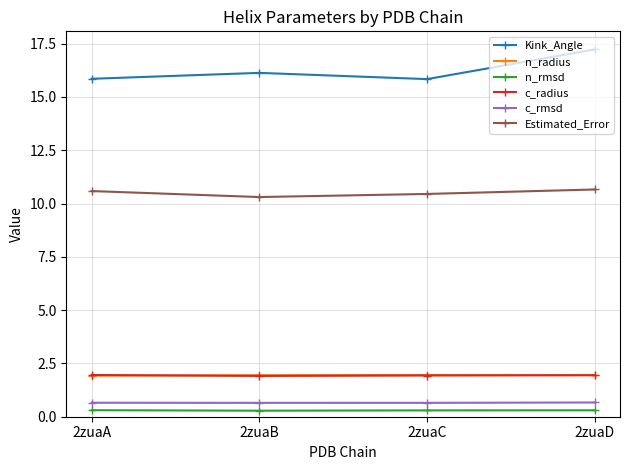

True or false: c_radius and Estimated_Error cross at least once.

False